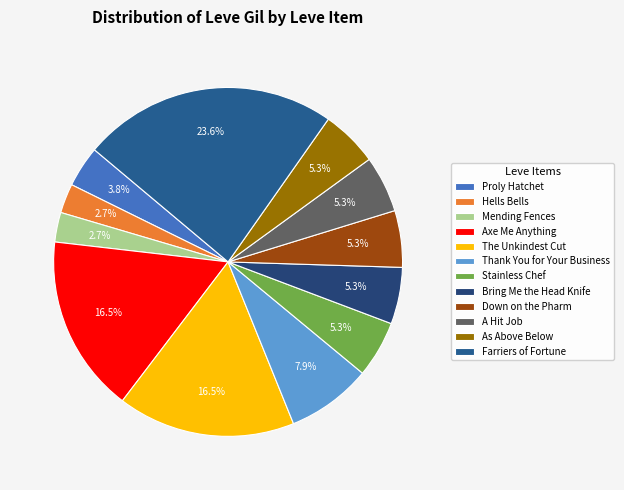

To the nearest percent, what is the combined percentage of Thank You for Your Business and Stainless Chef?

13%